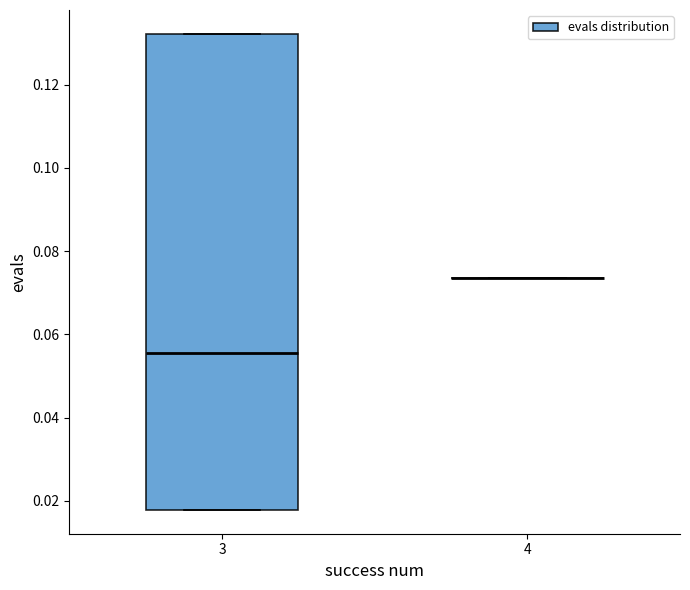

Reading left to right, transcribe this box plot: for each box, give where its median line is, the range the box spans, and where its two whiskers end, as read against the y-axis. The values are not printed on the chart, so give them approximately, as read against the axis.

3: median 0.056, box 0.018 to 0.132, whiskers 0.018 to 0.132
4: box collapsed to a line at 0.074, whiskers 0.074 to 0.074